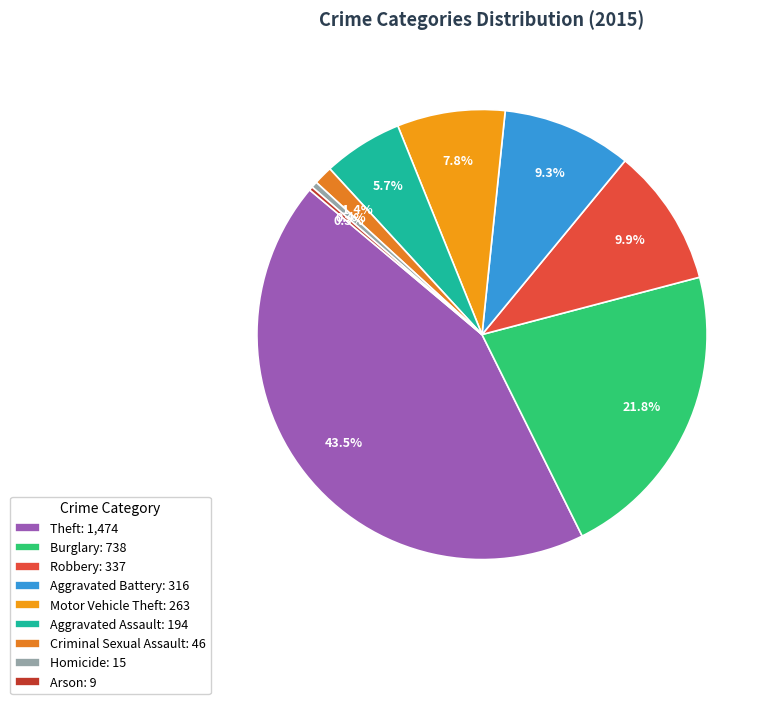

The Aggravated Assault slice represents 6% of the pie. True or false?

True